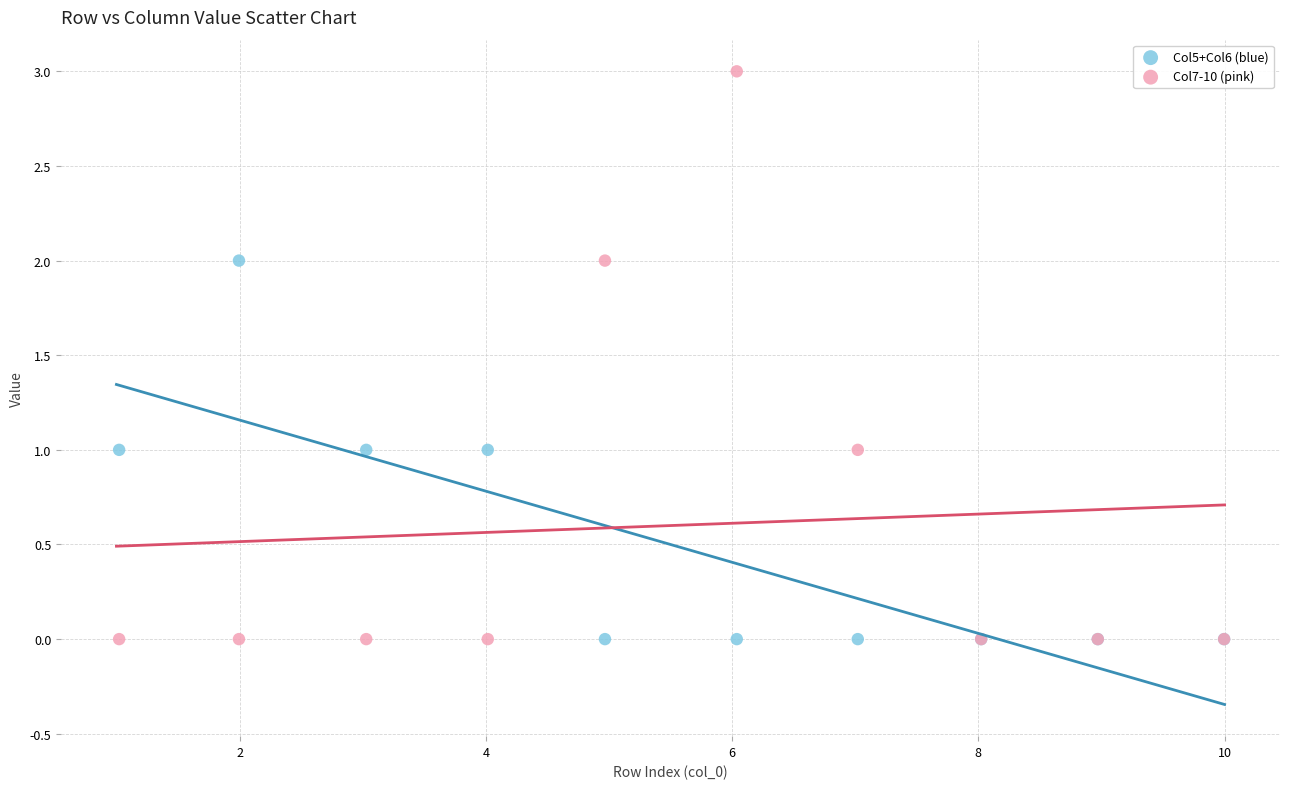

Which series contains the highest Y value?

Col7-10 (pink)